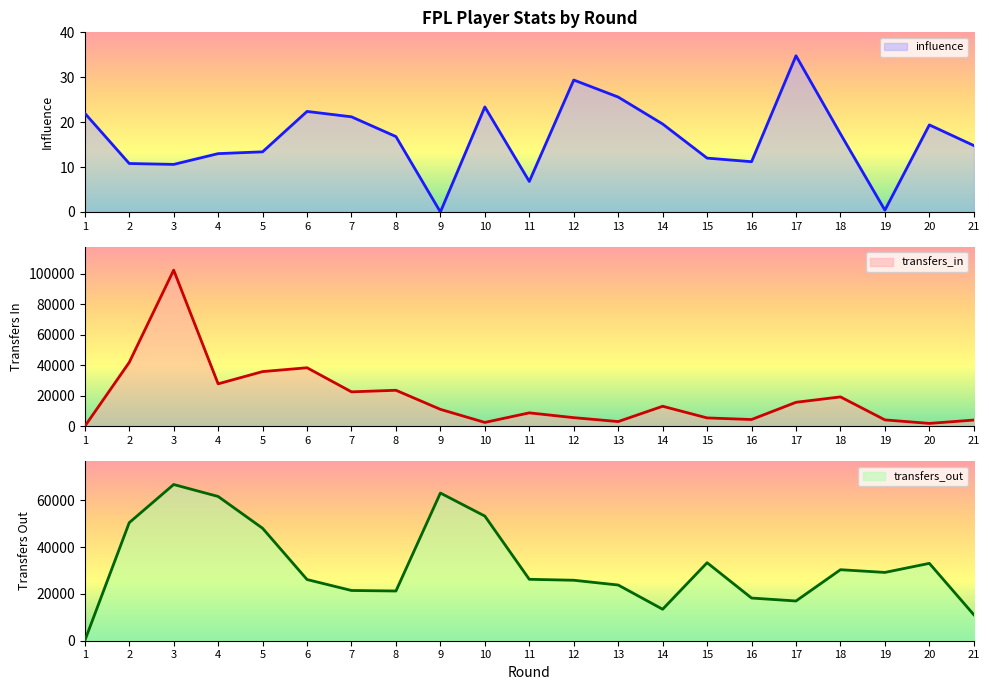

What is the sum of the influence values at 10 and 20?

42.8